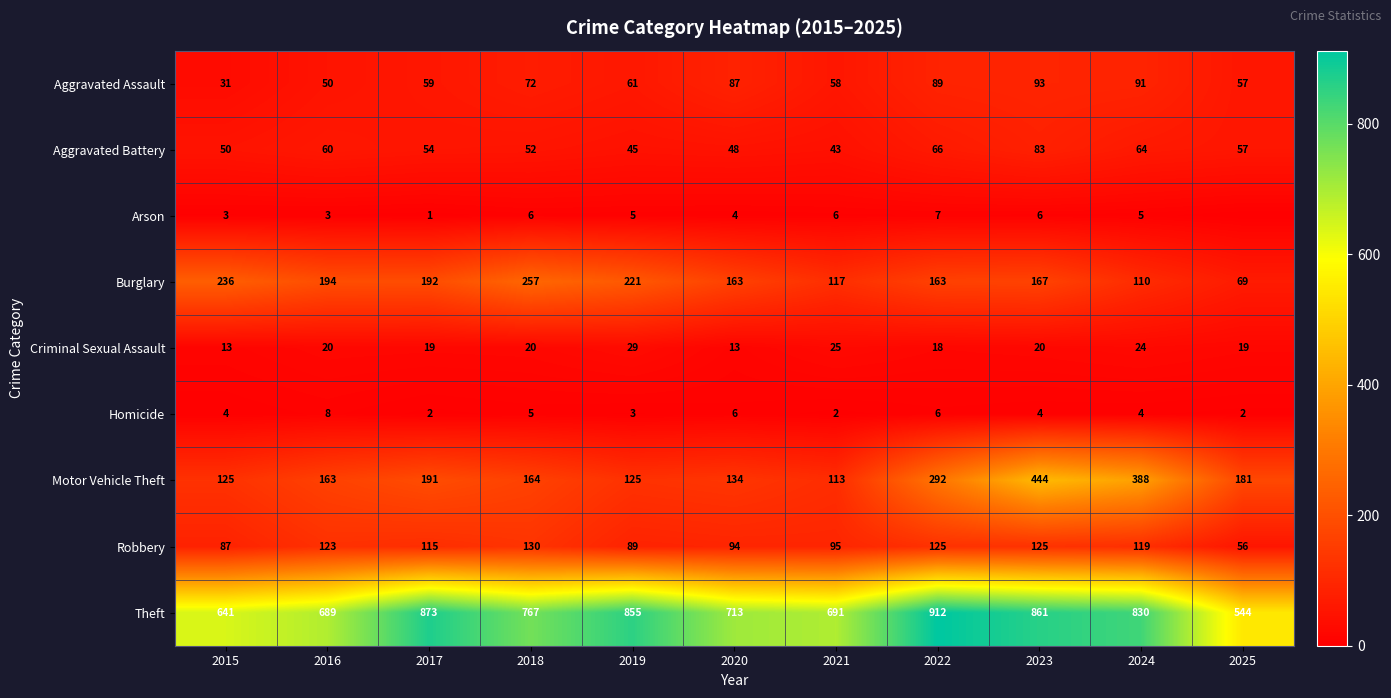

What is the spread (max minus min) of values at 2016?

686